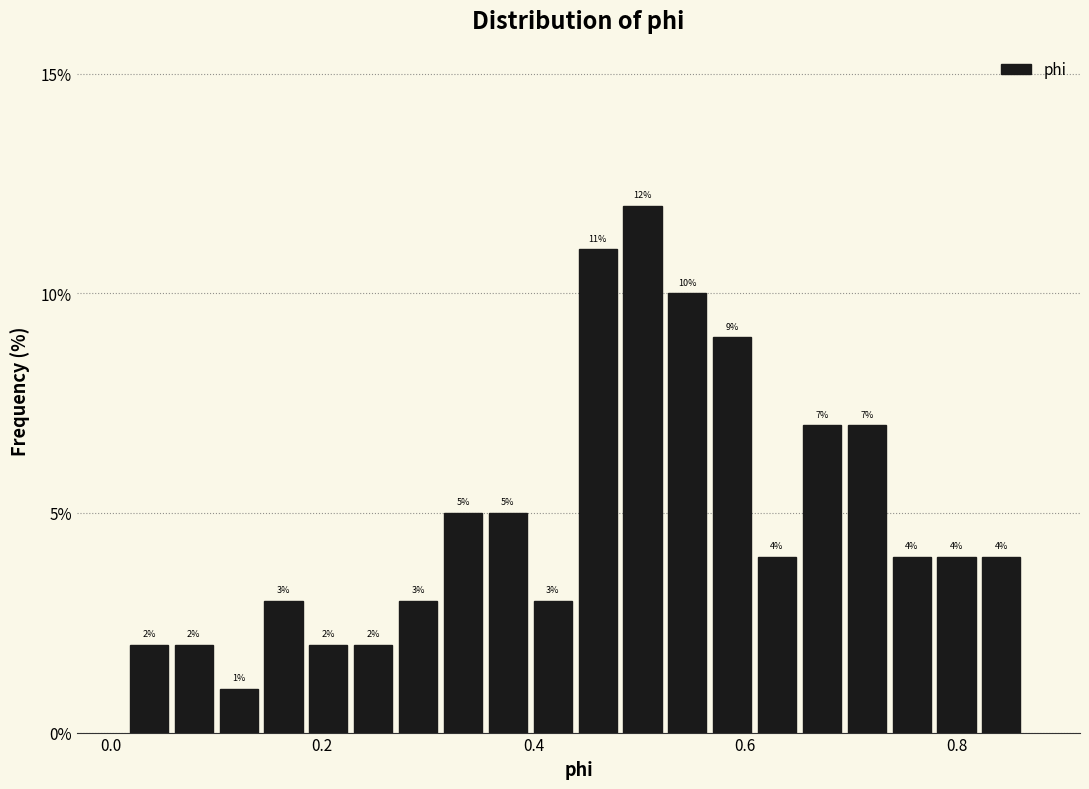

Read against the x-axis, roughly where is the centre of the tallest bar?

0.50